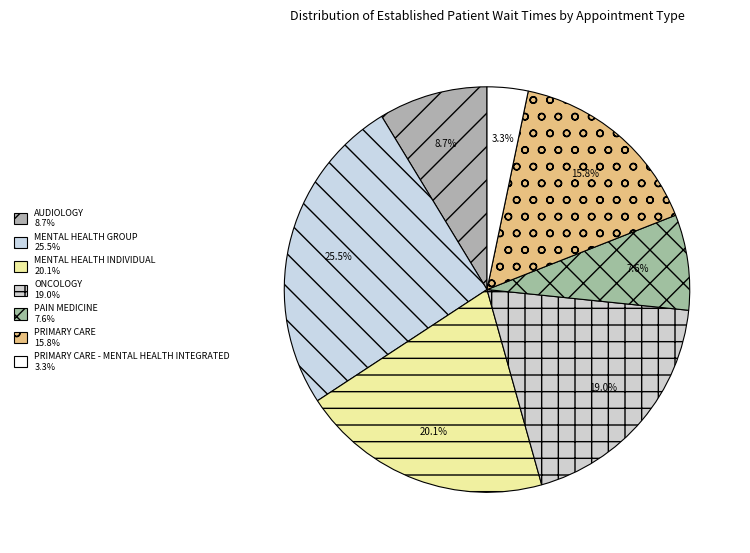

Count the number of slices in the pie.

7